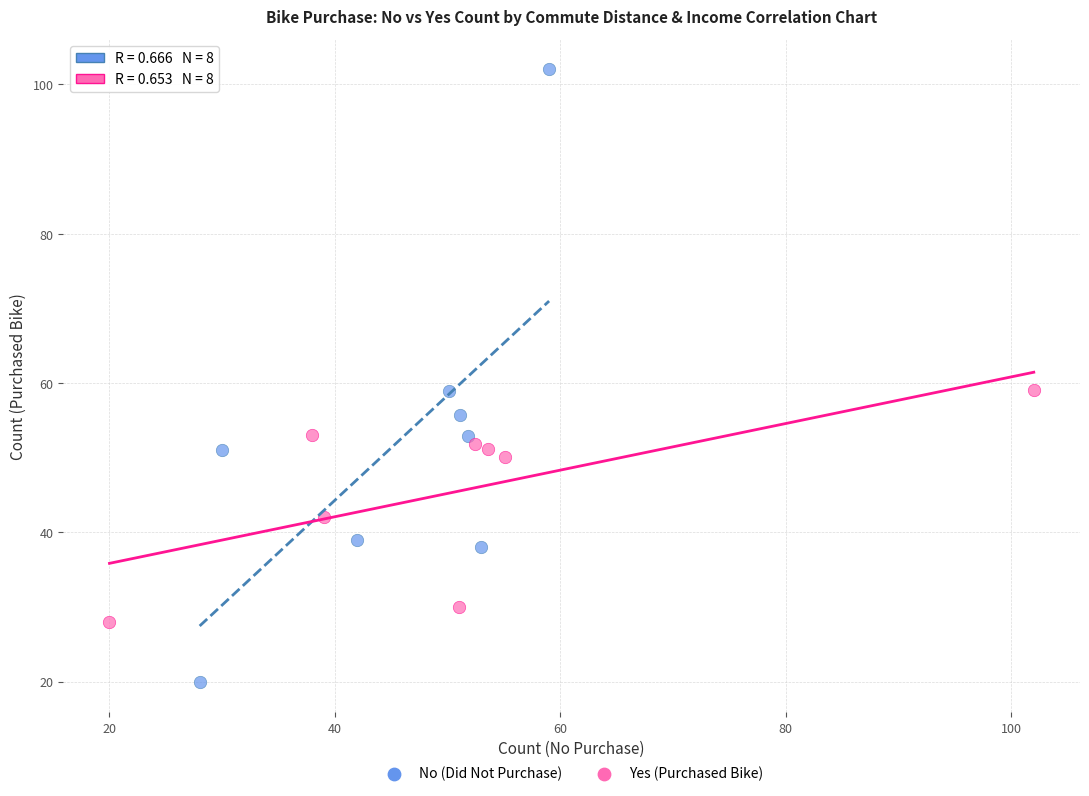

Which series contains the highest Y value?

No (Did Not Purchase)